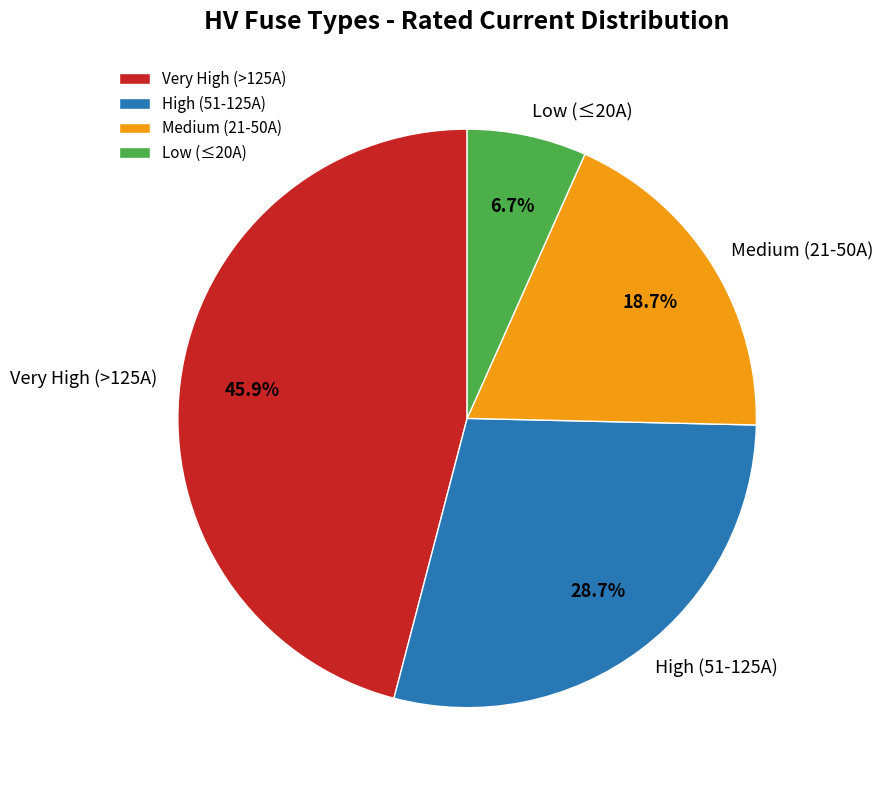

Combined, what portion of the pie is High (51-125A) and Medium (21-50A)?

47.4%